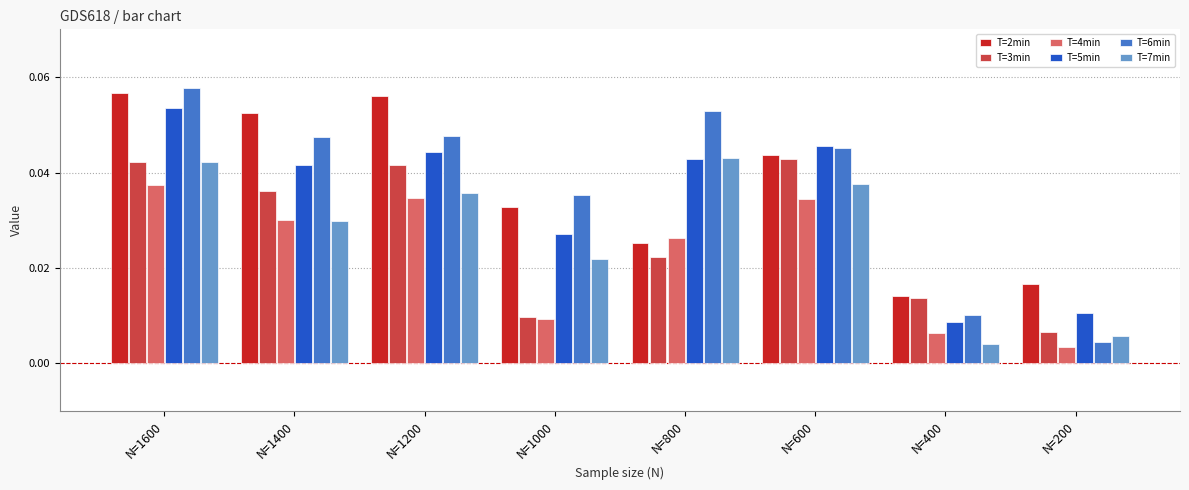

How many data points does each series have?

8